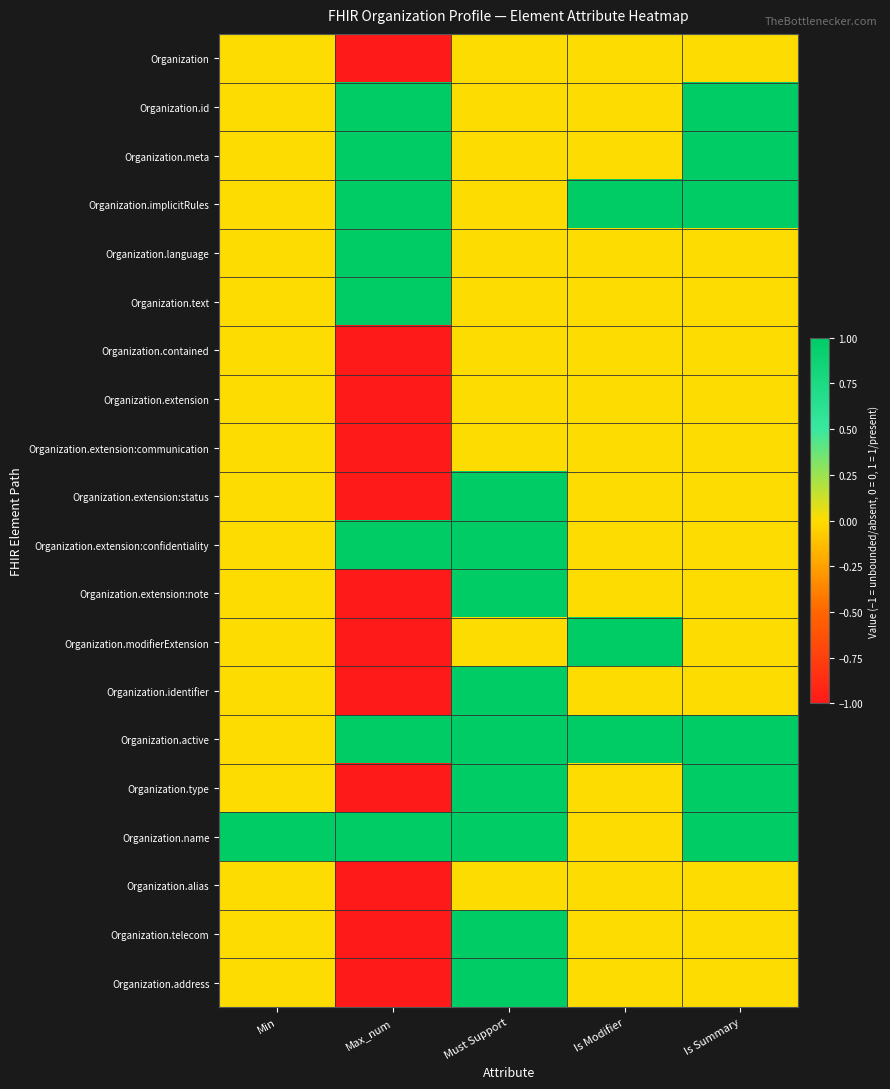

Count the number of categories in the chart.

5